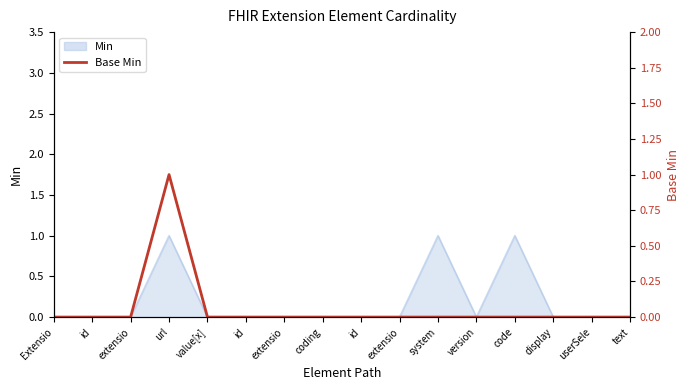

The chart shows a value of -1 at id. True or false?

False